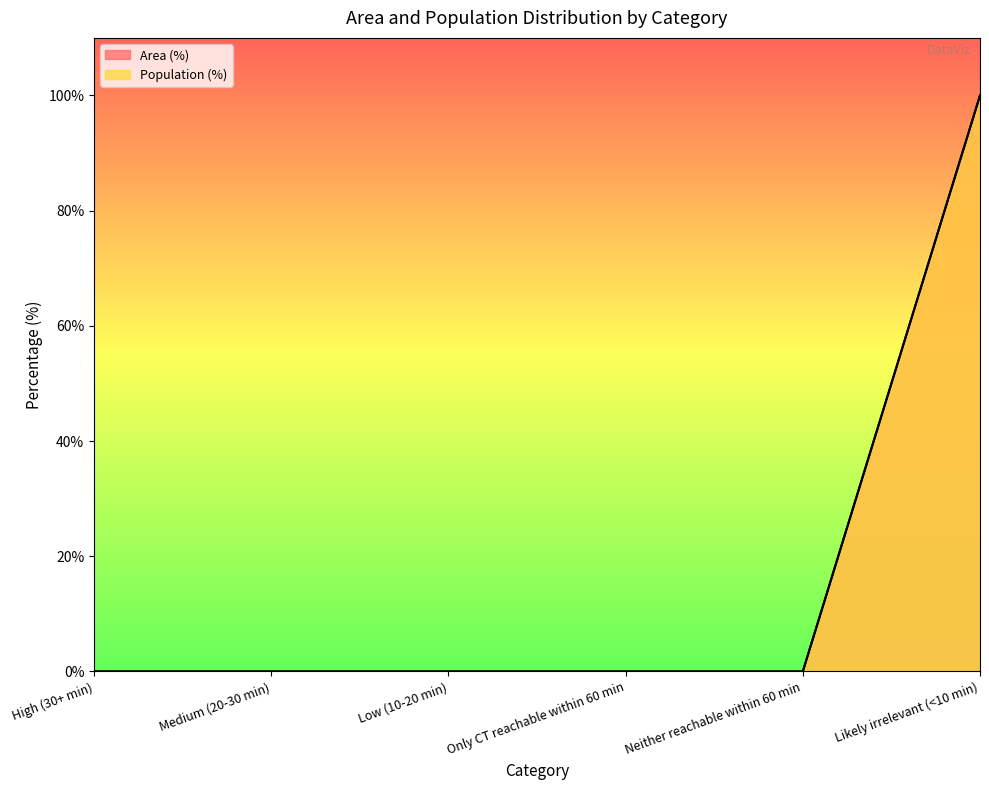

The Area (%) series shows 0 at Only CT reachable within 60 min. True or false?

True